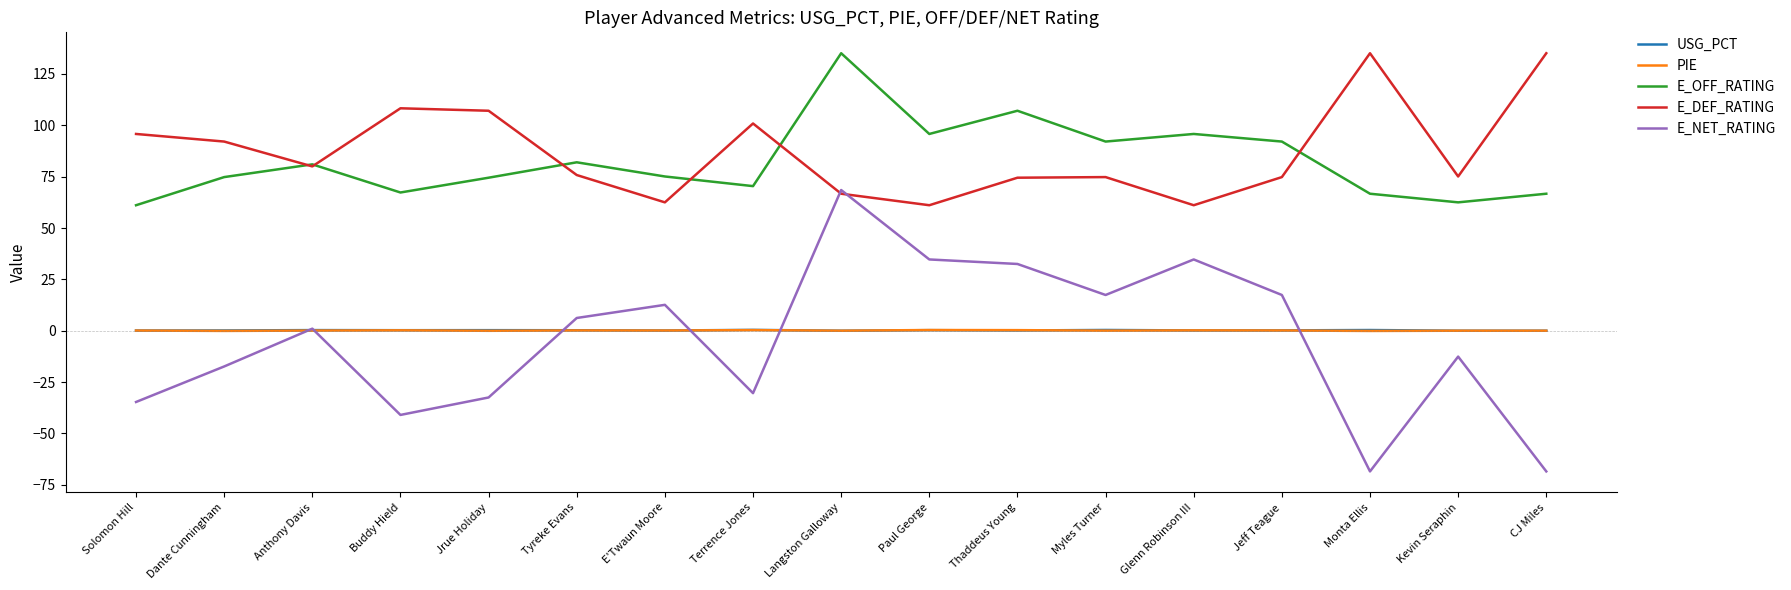

What is the sum of all USG_PCT values?

3.1